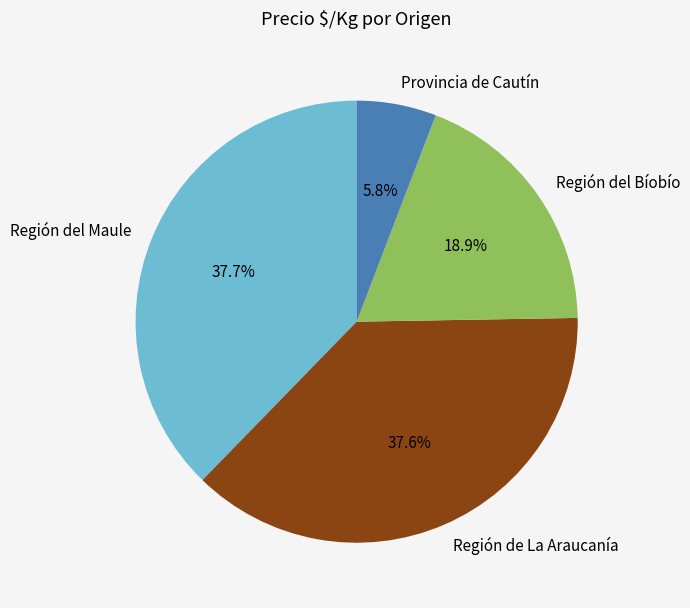

Is the sum of Provincia de Cautín and Región de La Araucanía greater than half?

No